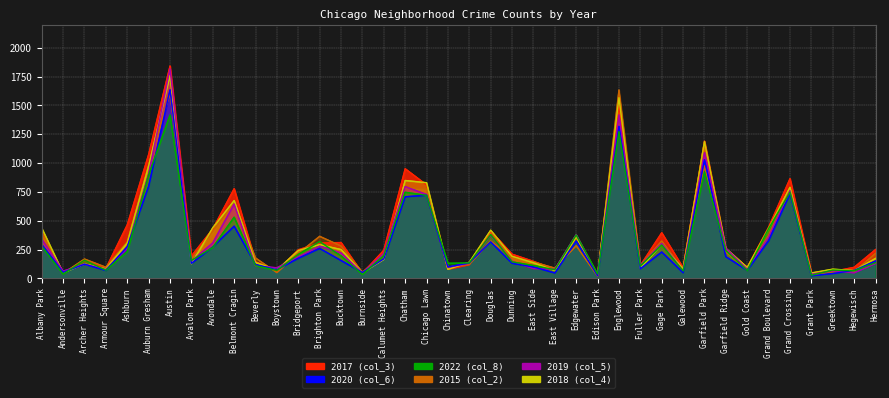

What is the sum of the 2017 values at Brighton Park and Boystown?

370